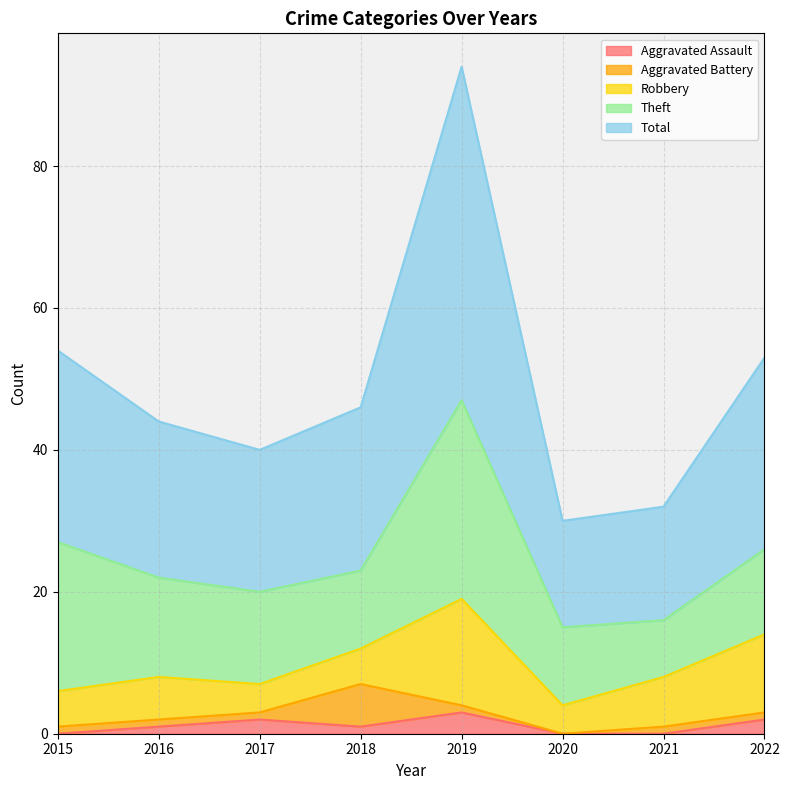

Which series has the widest spread of values?

Total